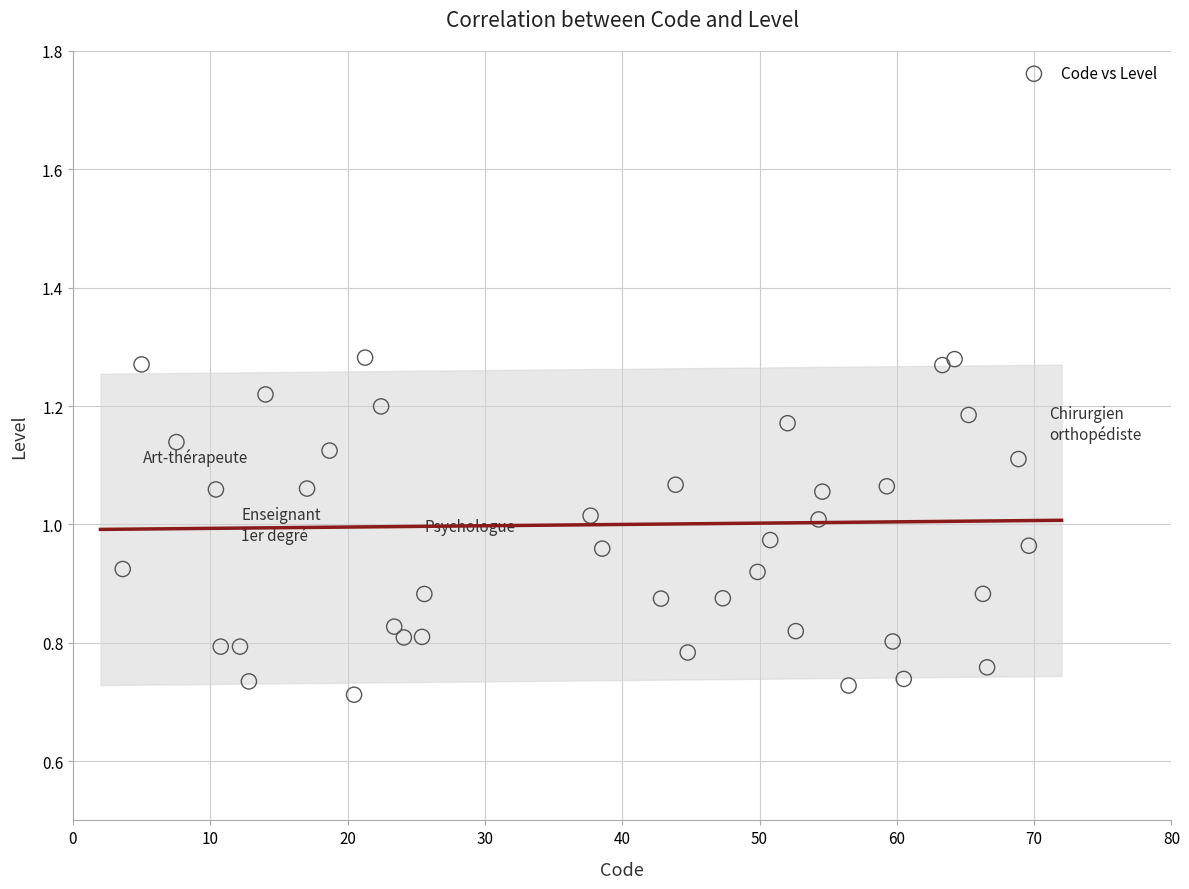

What is the range of X values (max minus min)?

66.0